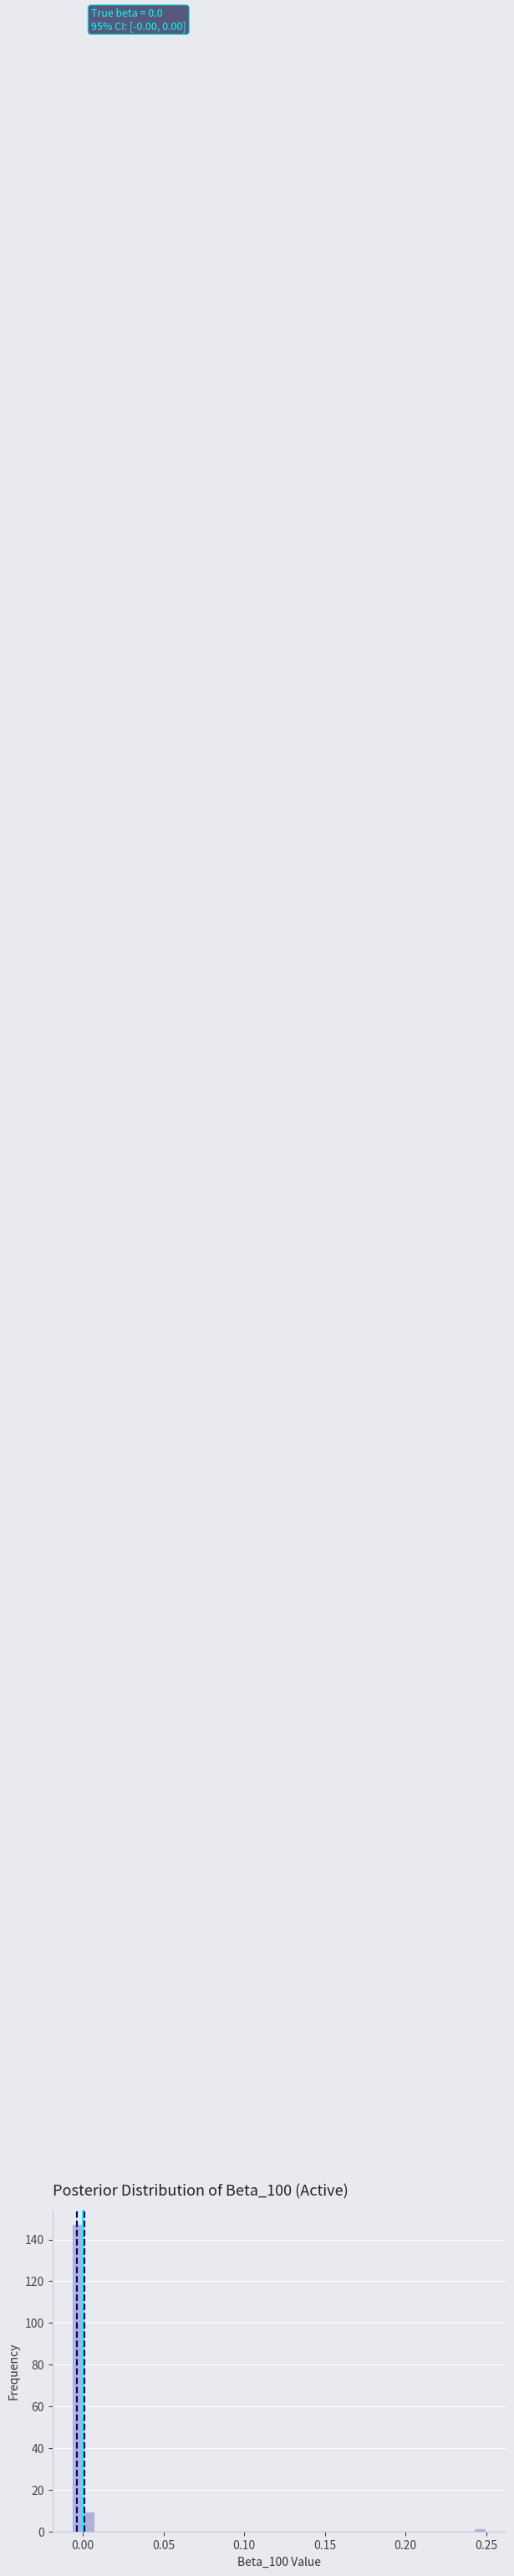

Read against the x-axis, roughly where is the centre of the tallest bar?

-0.005